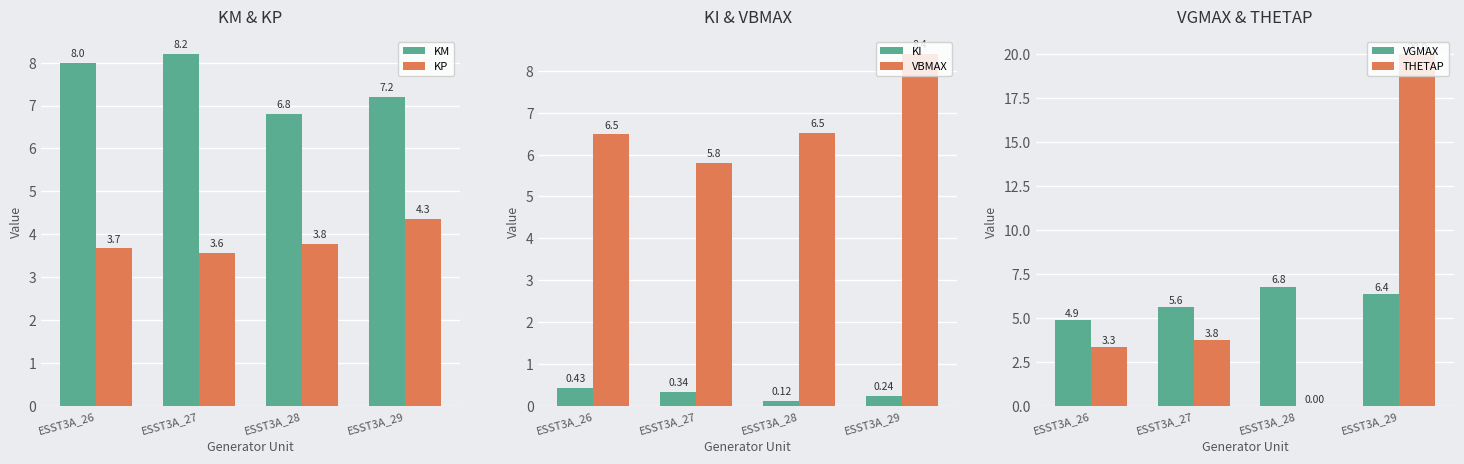

What is the lowest value of the KM series?

6.8